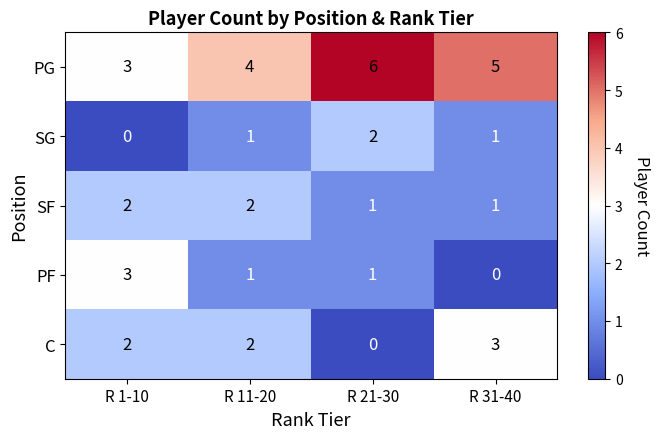

How many data points does each series have?

4